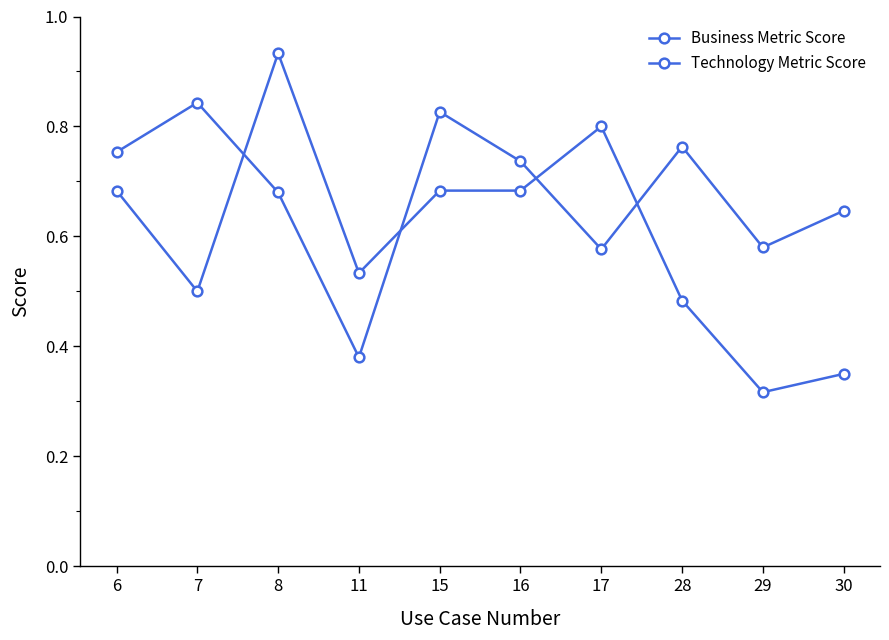

What is the total value across all series at 29?

0.9